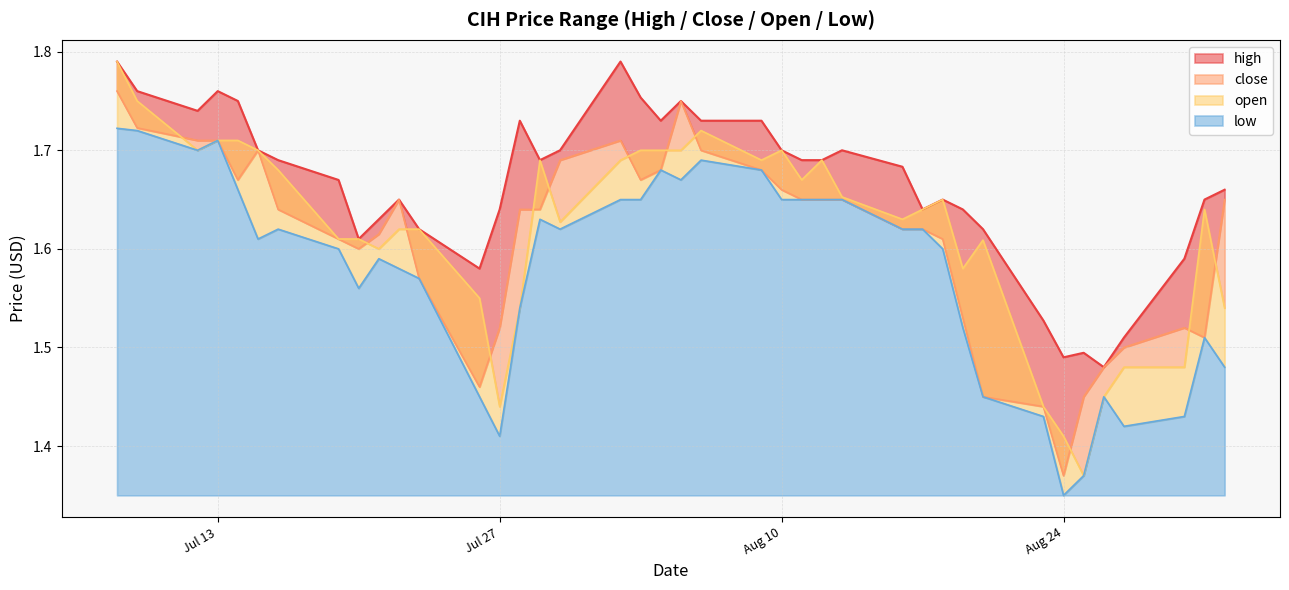

Is it true that open equals 1.6 at 2021-07-30?

True